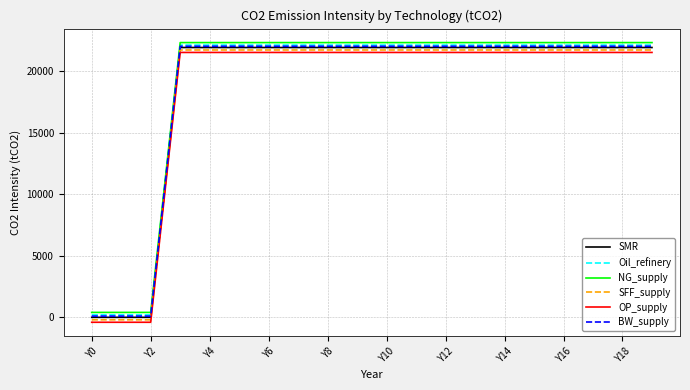

True or false: Oil_refinery and NG_supply cross at least once.

False